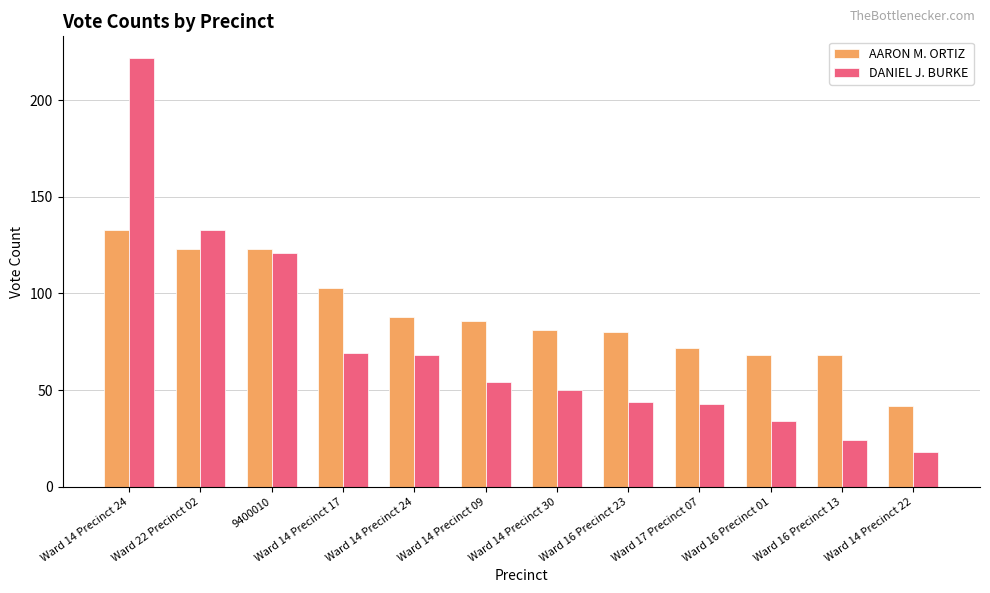

What are all the series names shown in the legend?

AARON M. ORTIZ, DANIEL J. BURKE